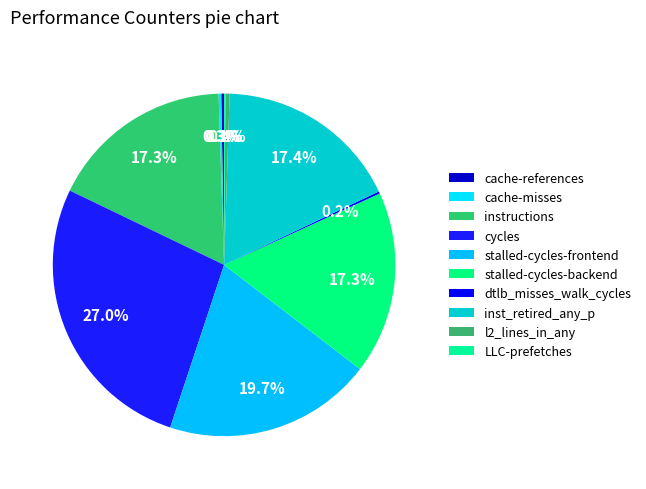

Is it true that l2_lines_in_any is 1% of the pie?

False